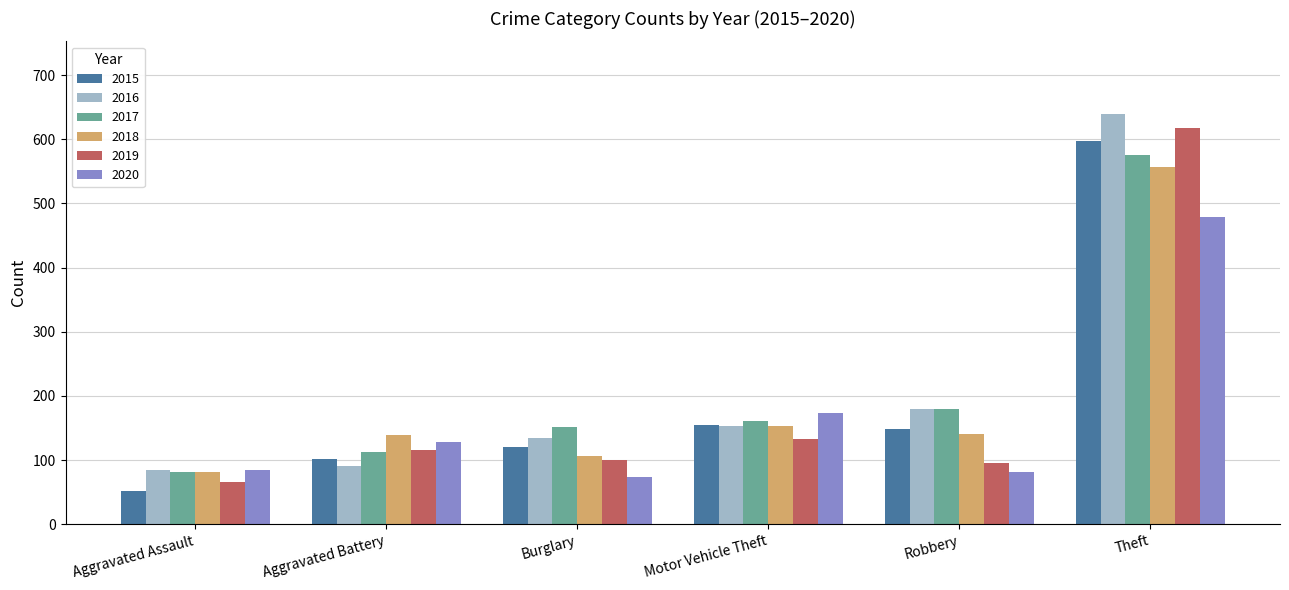

What is the total value across all series at Theft?

3466